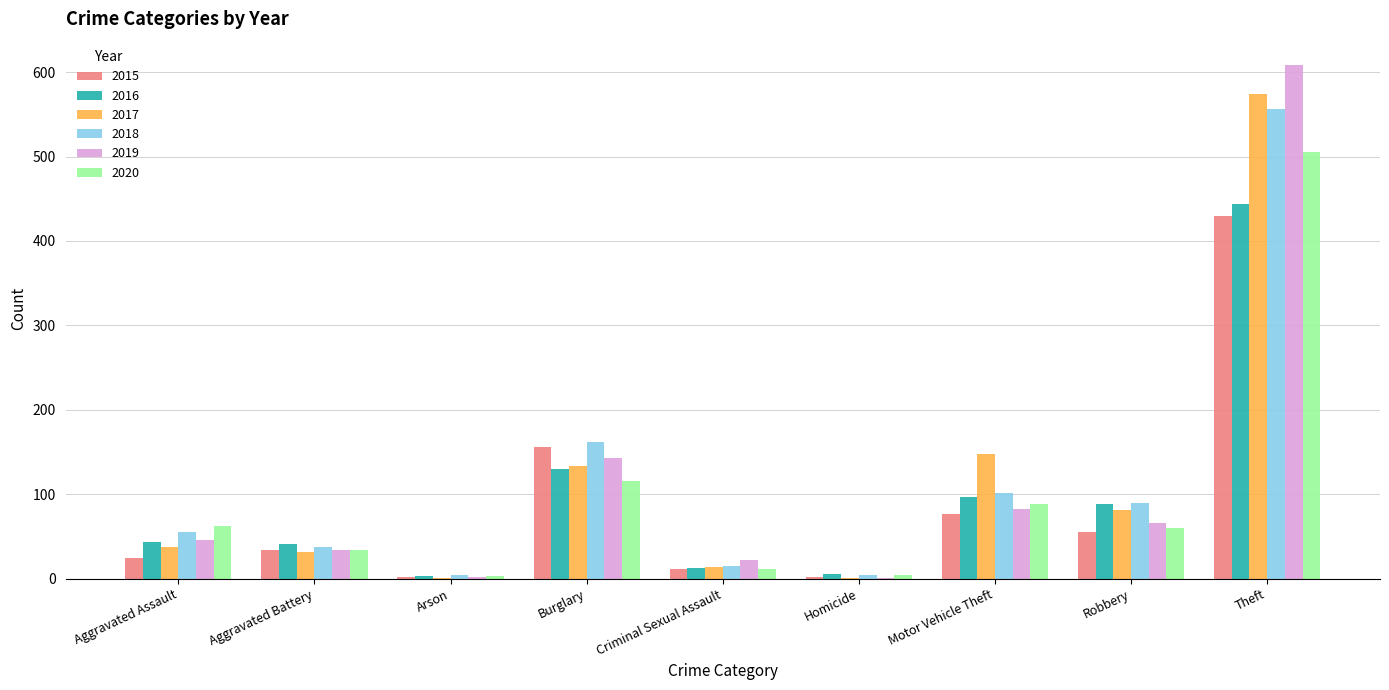

Which category has the highest value across all series?

Theft